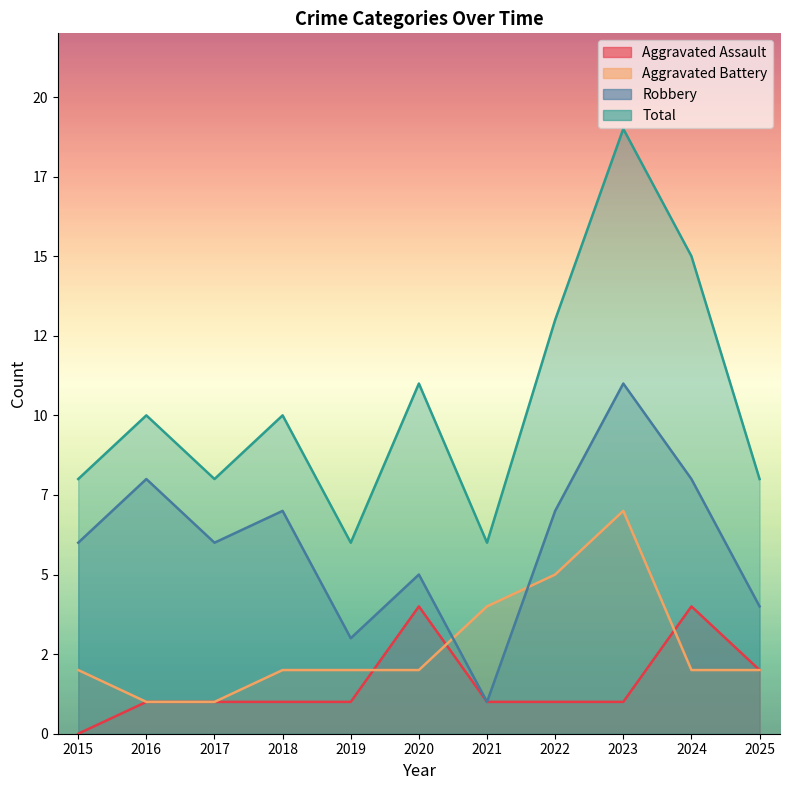

What are all the series names shown in the legend?

Aggravated Assault, Aggravated Battery, Robbery, Total